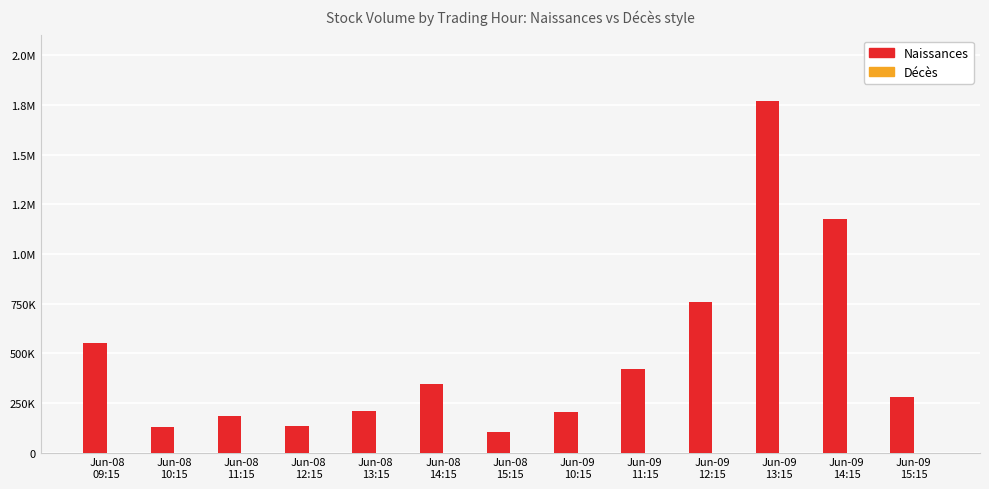

Are the bars grouped side by side (vs. stacked)?

No